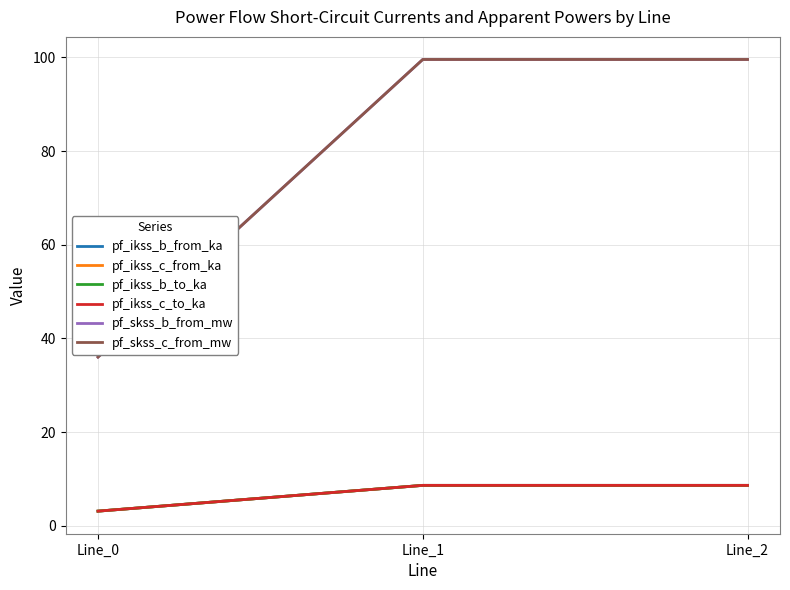

What is the difference between the maximum and minimum values in the pf_ikss_c_to_ka series?

5.5